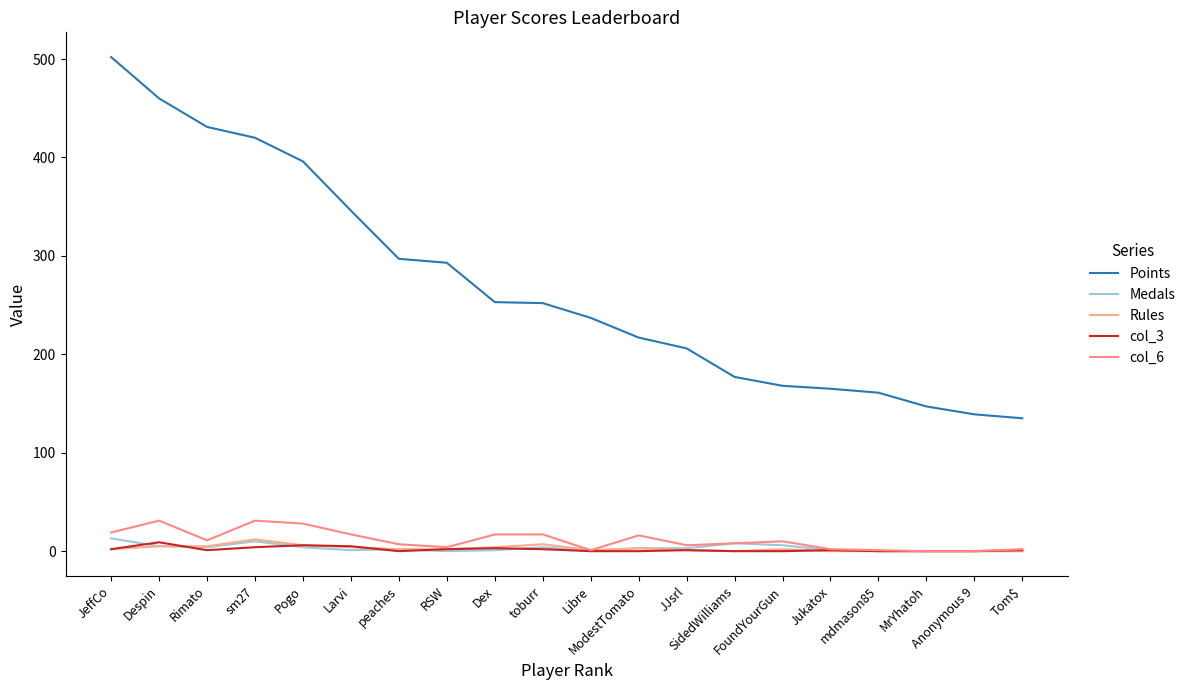

How many lines are shown in the chart?

5